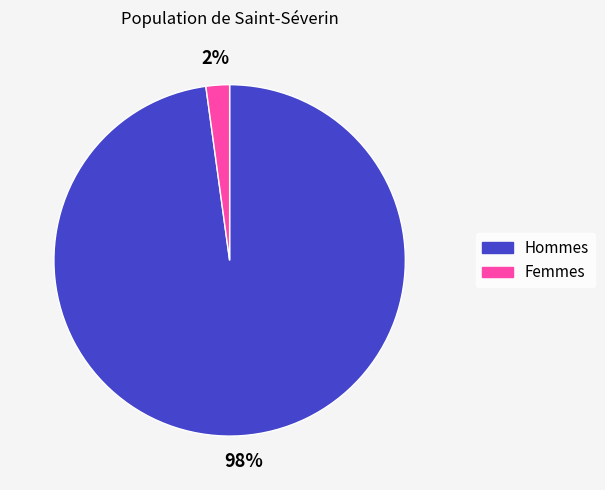

How many segments does this pie chart have?

2